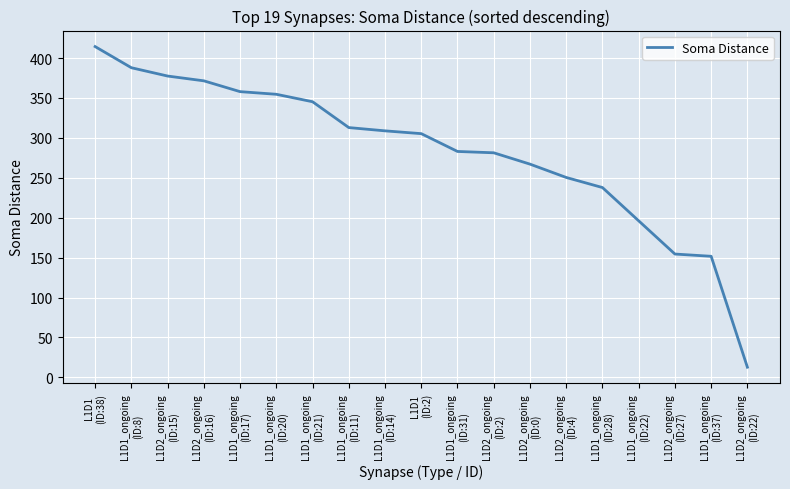

How many lines are shown in the chart?

1